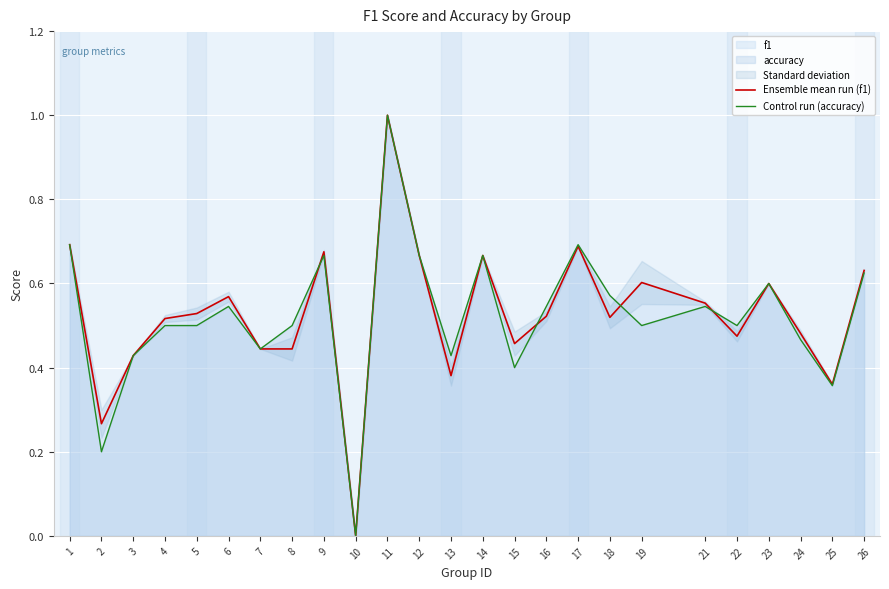

What is the greatest value displayed?

1.0